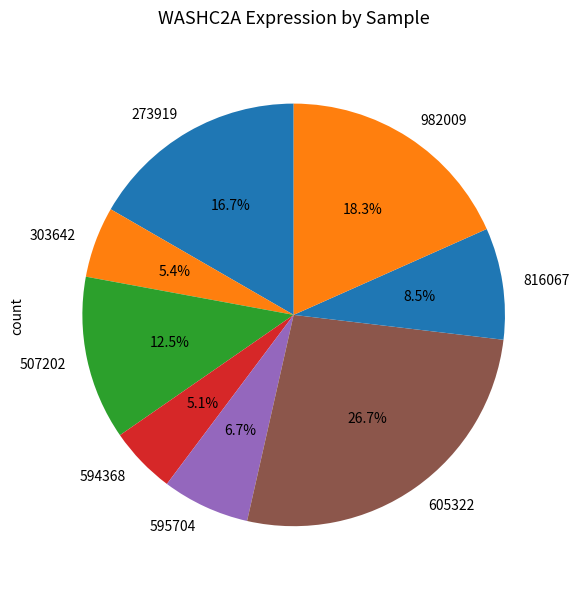

What is the largest slice in the pie chart?

605322